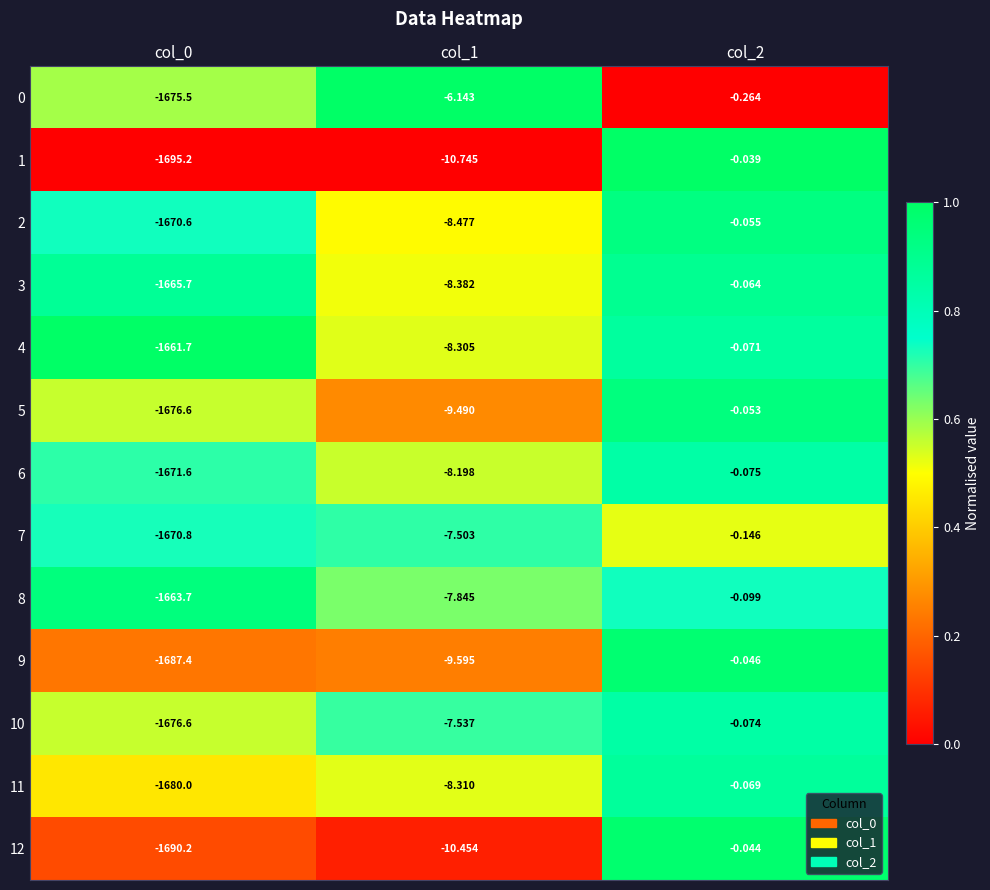

What is the spread (max minus min) of values at col_0?

33.5